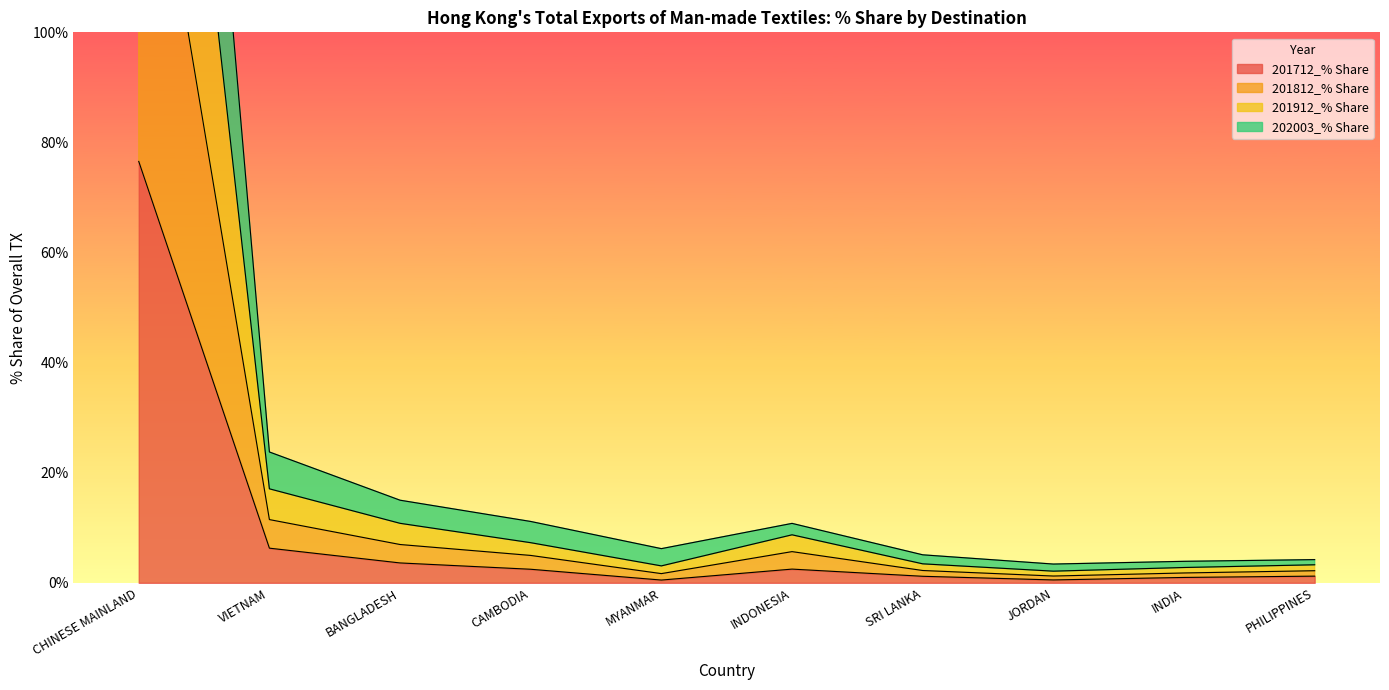

True or false: 201812_% Share has more than 2 points higher than both neighbors.

False